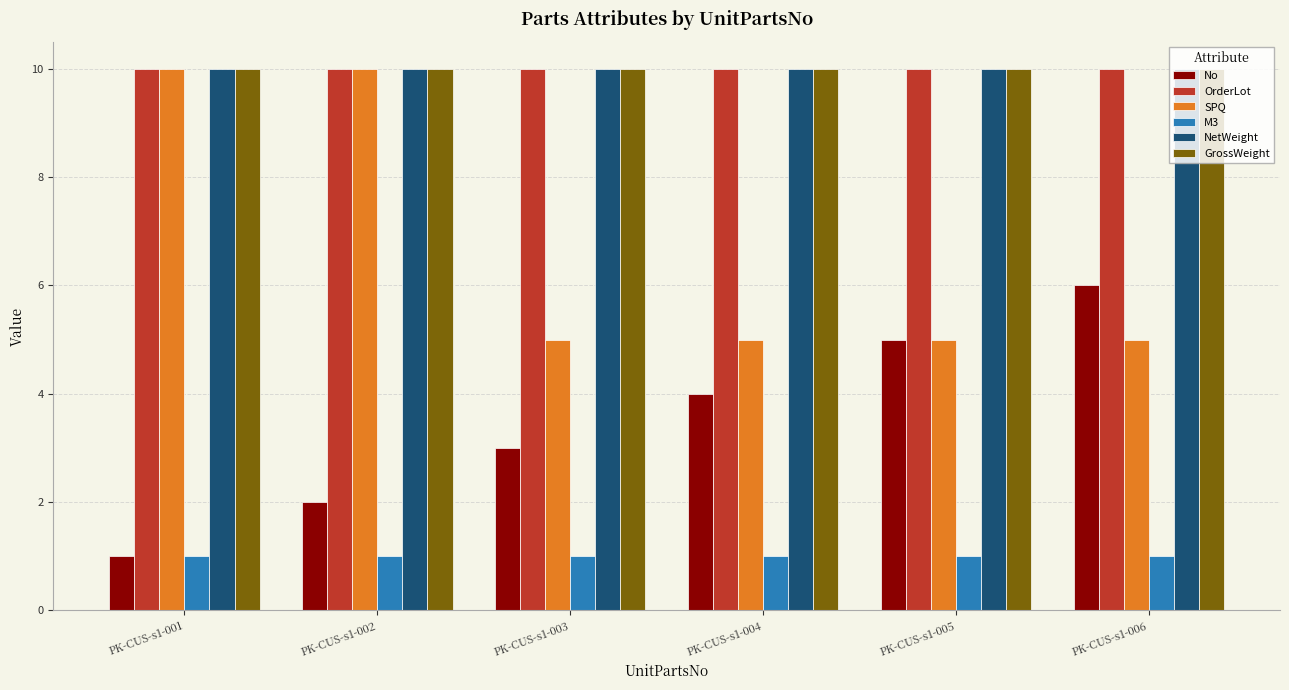

What is the sum of the M3 values at PK-CUS-s1-001 and PK-CUS-s1-004?

2.0